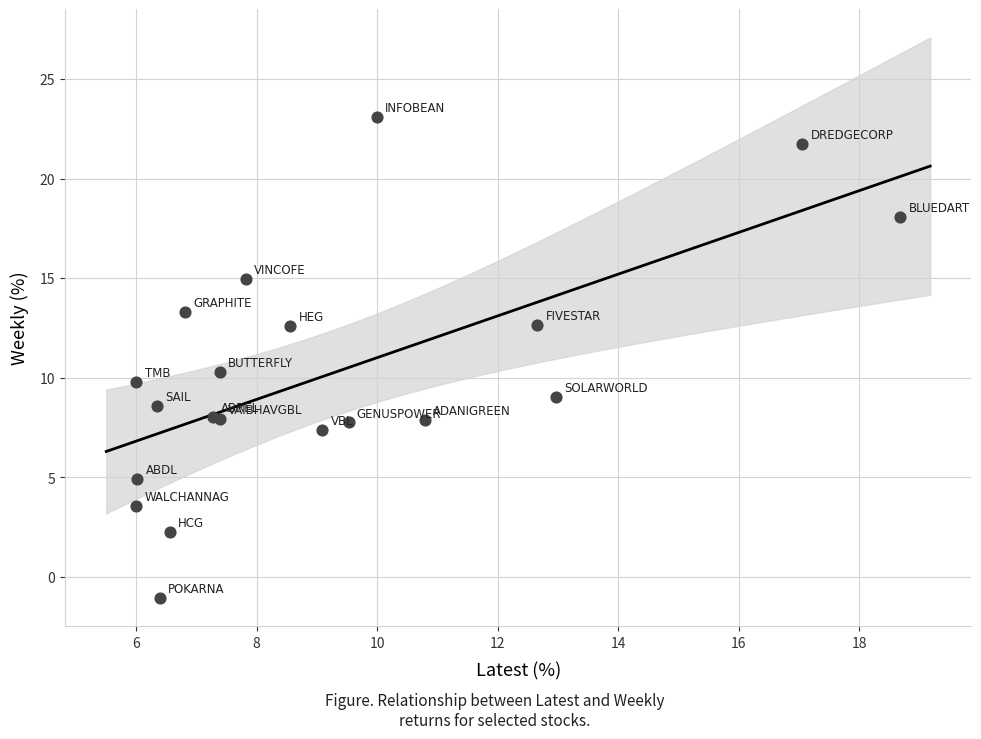

What Y value in the scatter plot is closest to 11?

10.3